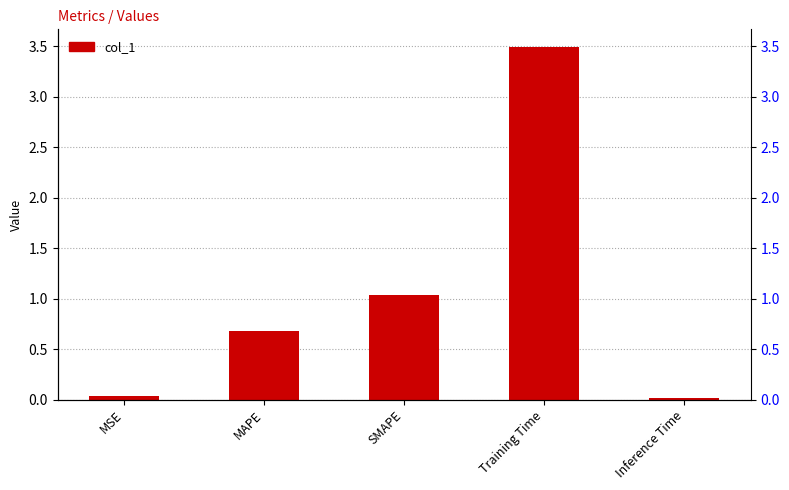

What is the sum of the values at SMAPE and MAPE?

1.7